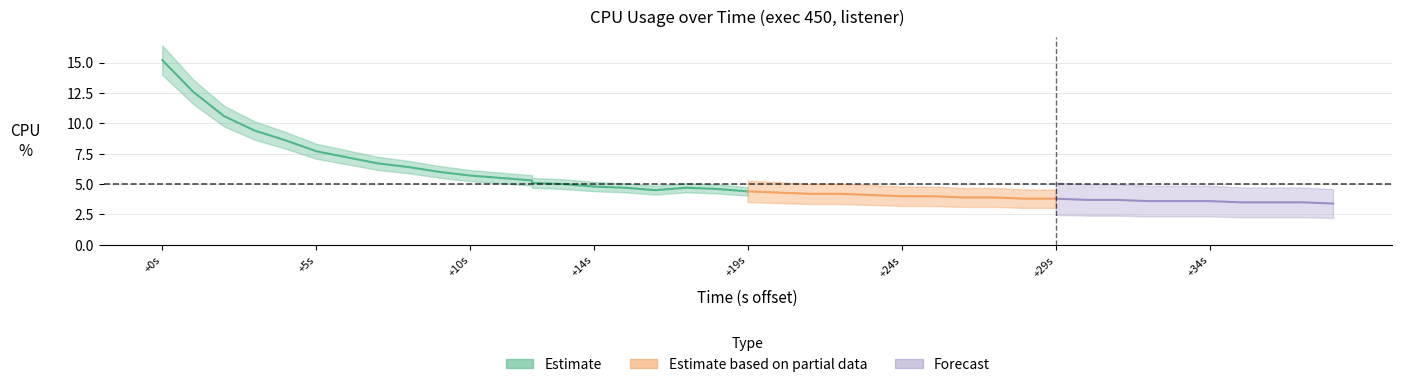

How many categories are shown in the chart?

40